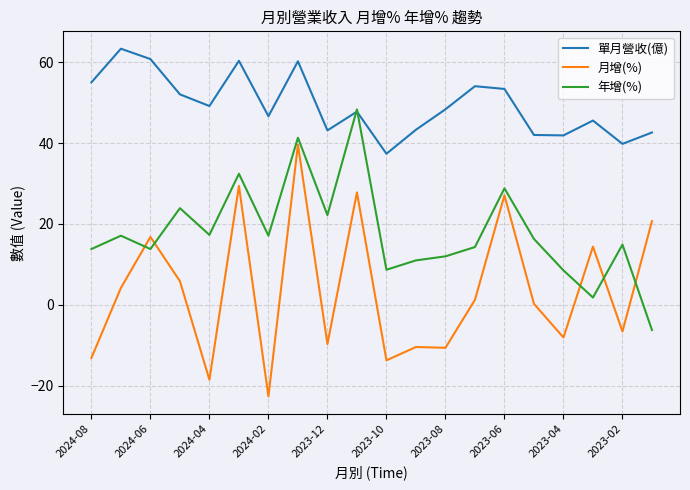

Which series has the largest total across all categories?

單月營收(億)